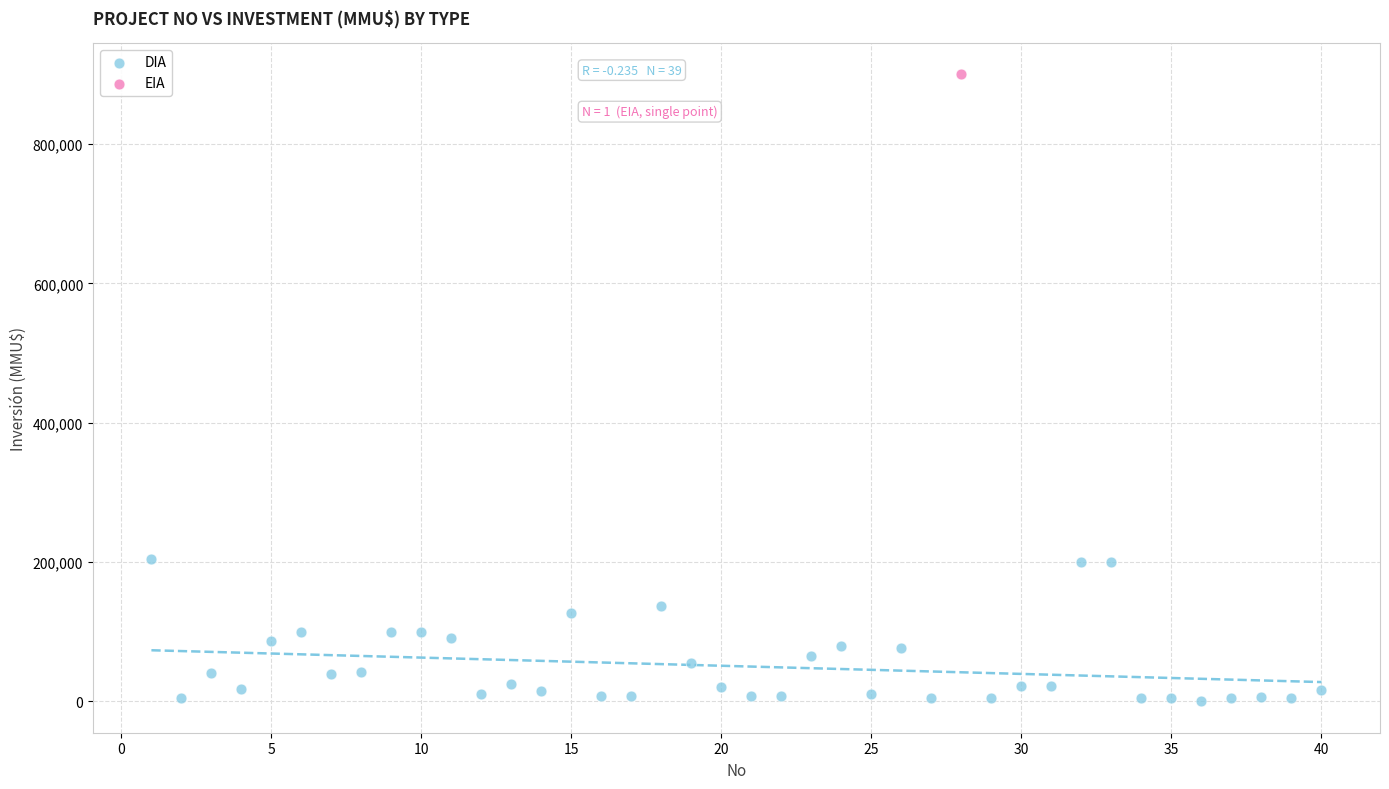

What are all the series names shown in the legend?

DIA, EIA